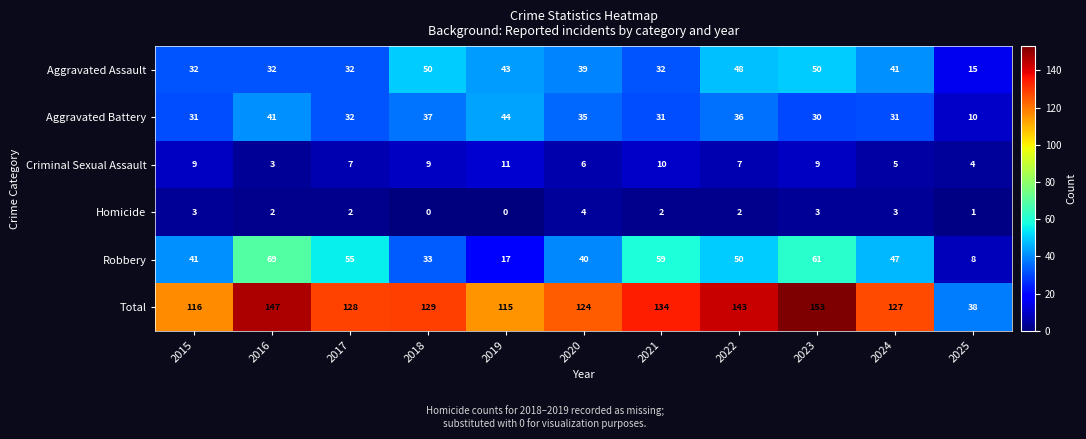

What is the average value of the Total series?

123